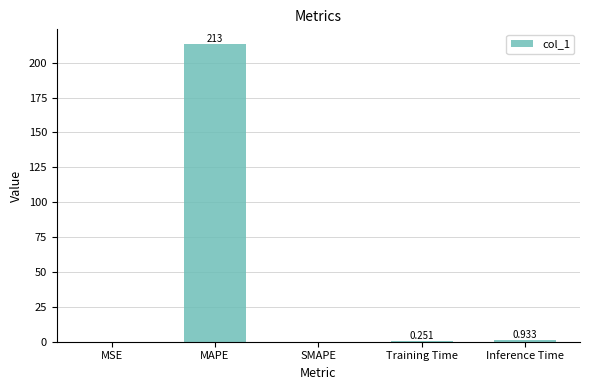

Between SMAPE and Training Time, which is larger?

Training Time